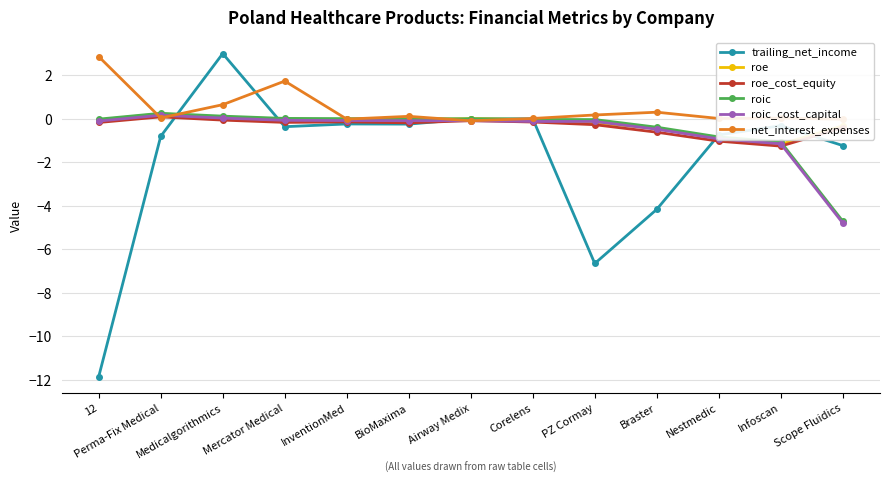

What is the value of the net_interest_expenses point at the 9th from the left?

0.2